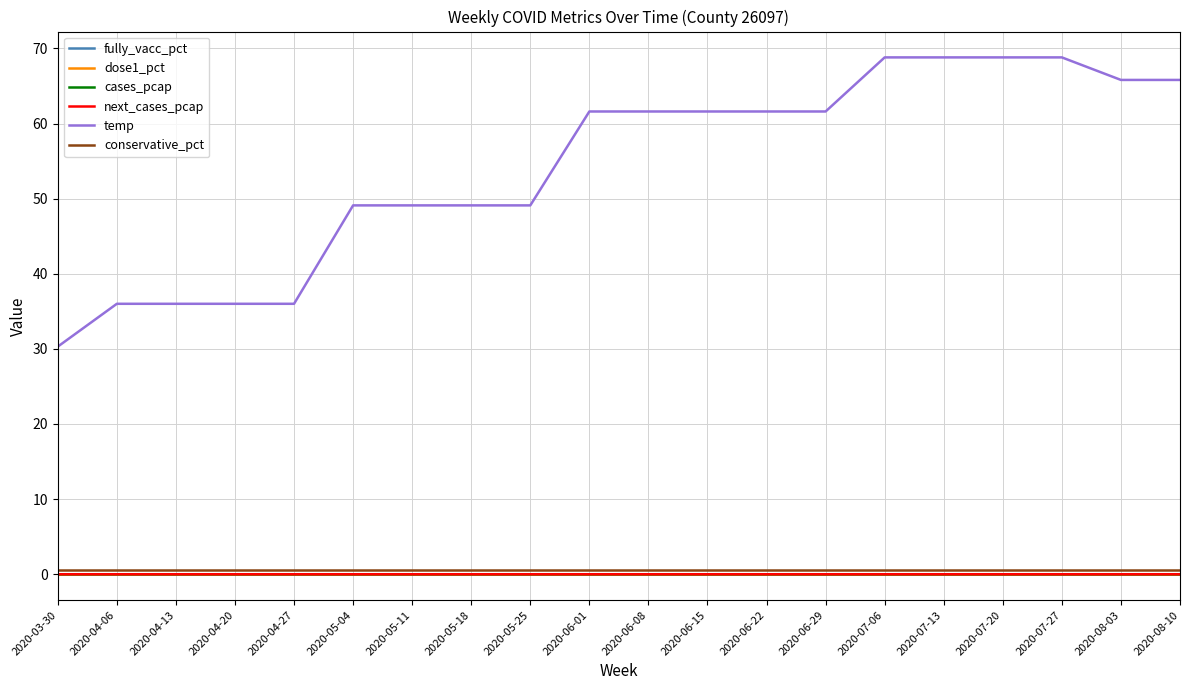

Is this an area chart (filled region under the line)?

No